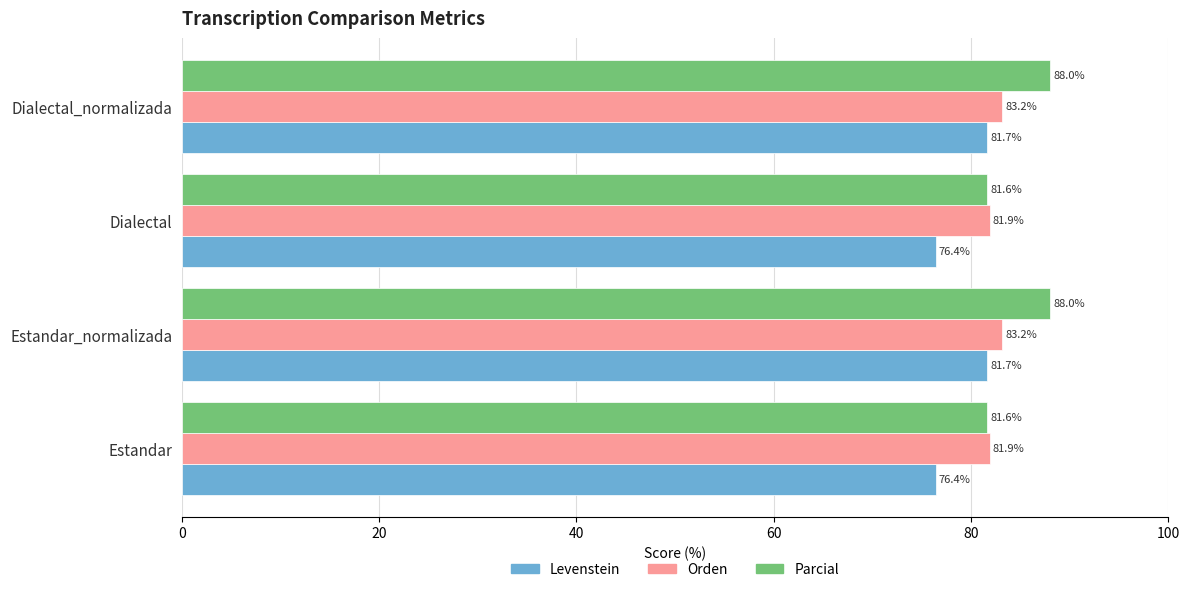

How many series are shown in this chart?

3